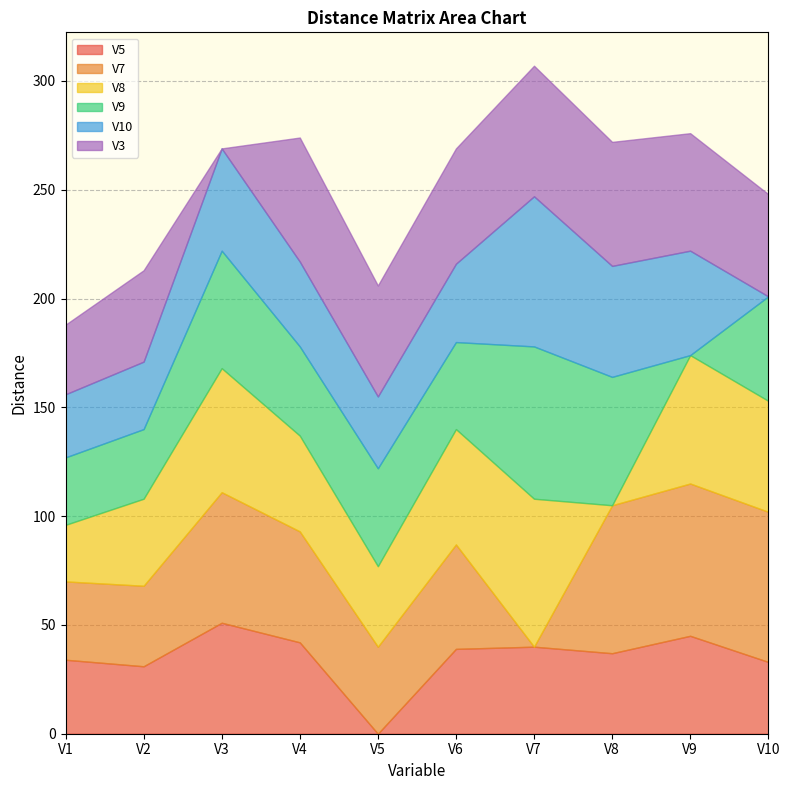

What is the value of the V8 point at the 7th from the left?

68